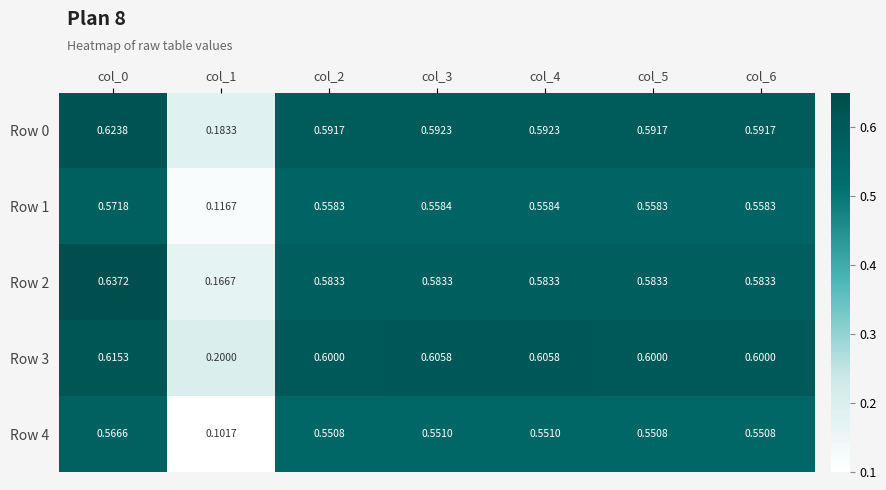

Is the value of Row 4 at col_5 greater than the value of Row 0 at col_3?

No